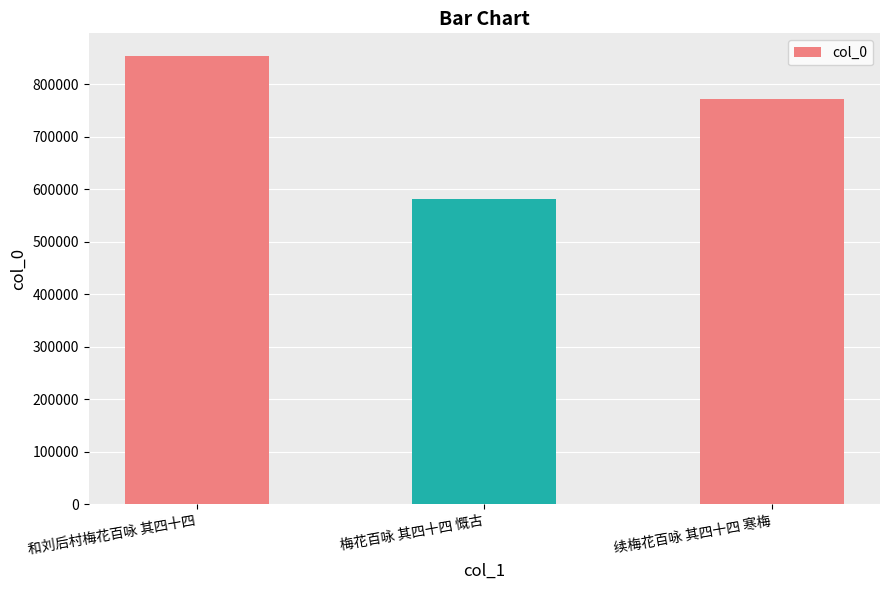

How many data points does each series have?

3